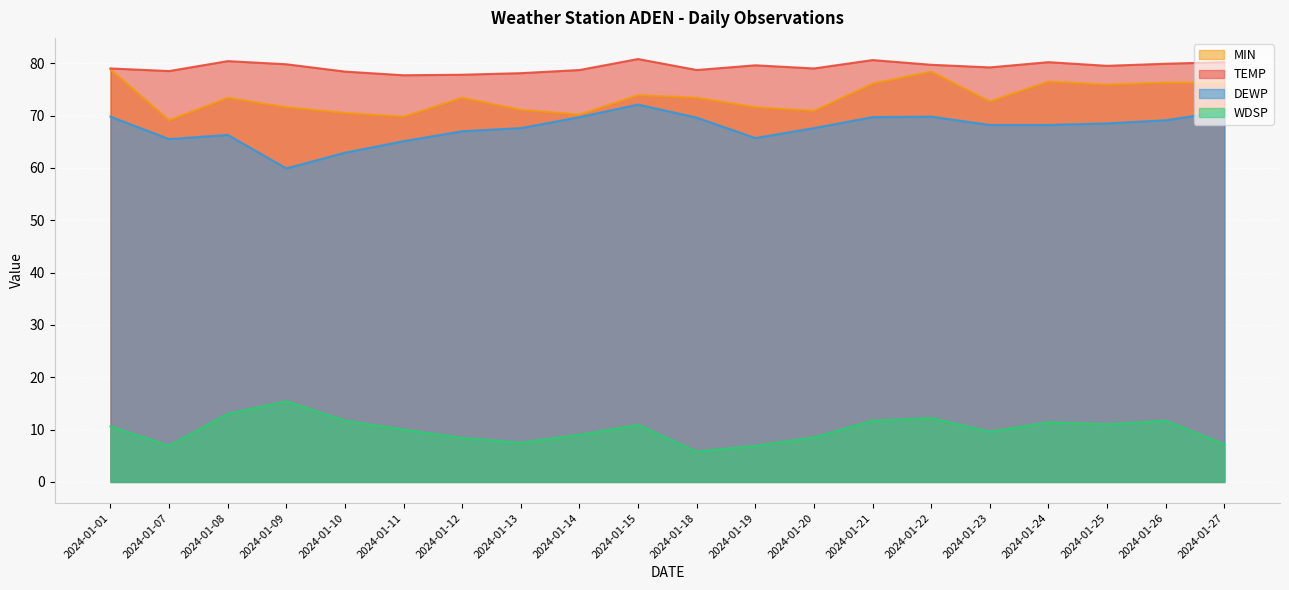

True or false: DEWP and WDSP cross at least once.

False